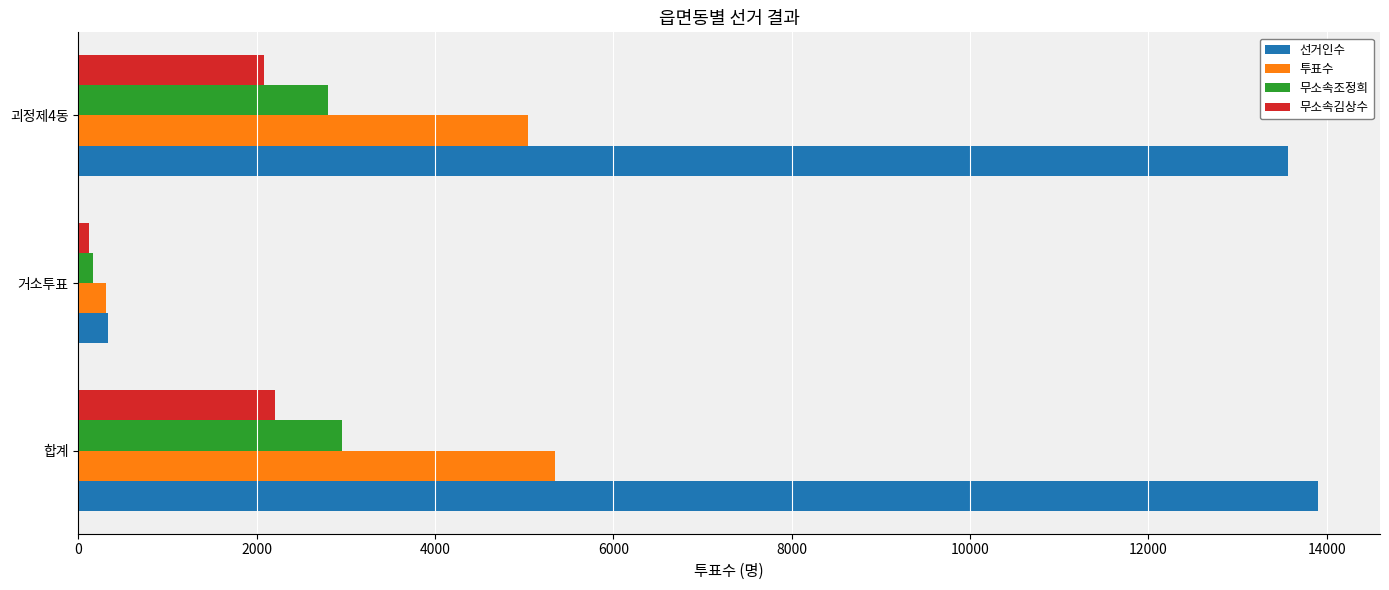

Between 거소투표 and 괴정제4동, which series saw the biggest shift?

선거인수